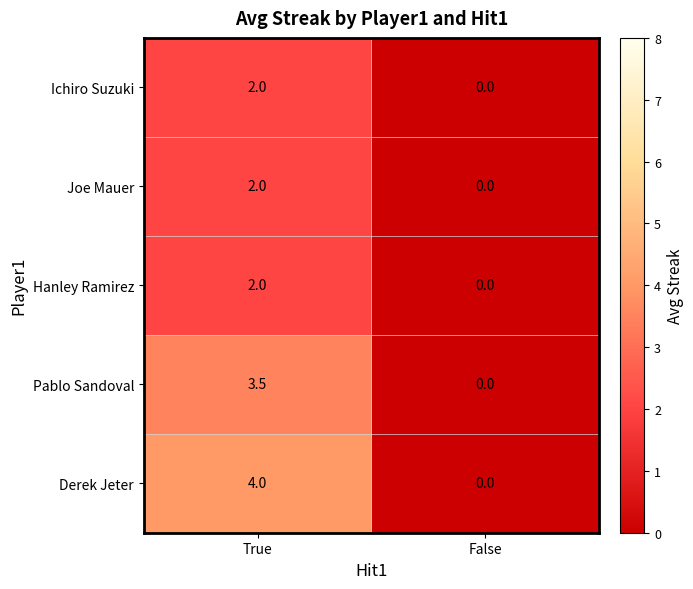

True or false: Derek Jeter has a value of 2.4 at True.

False